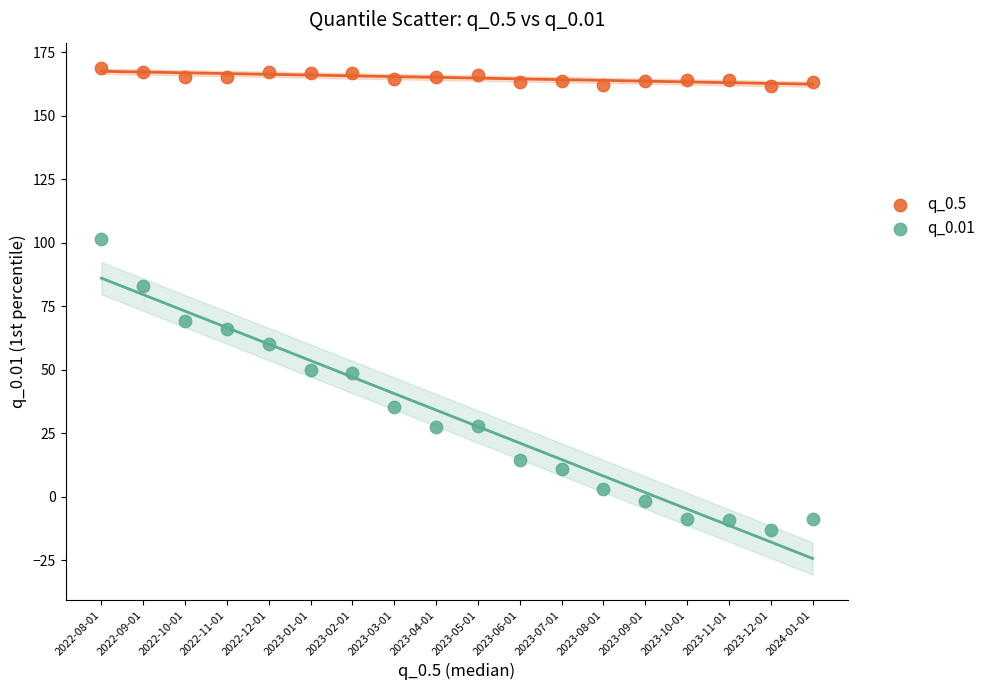

What are all the series names shown in the legend?

q_0.5, q_0.01